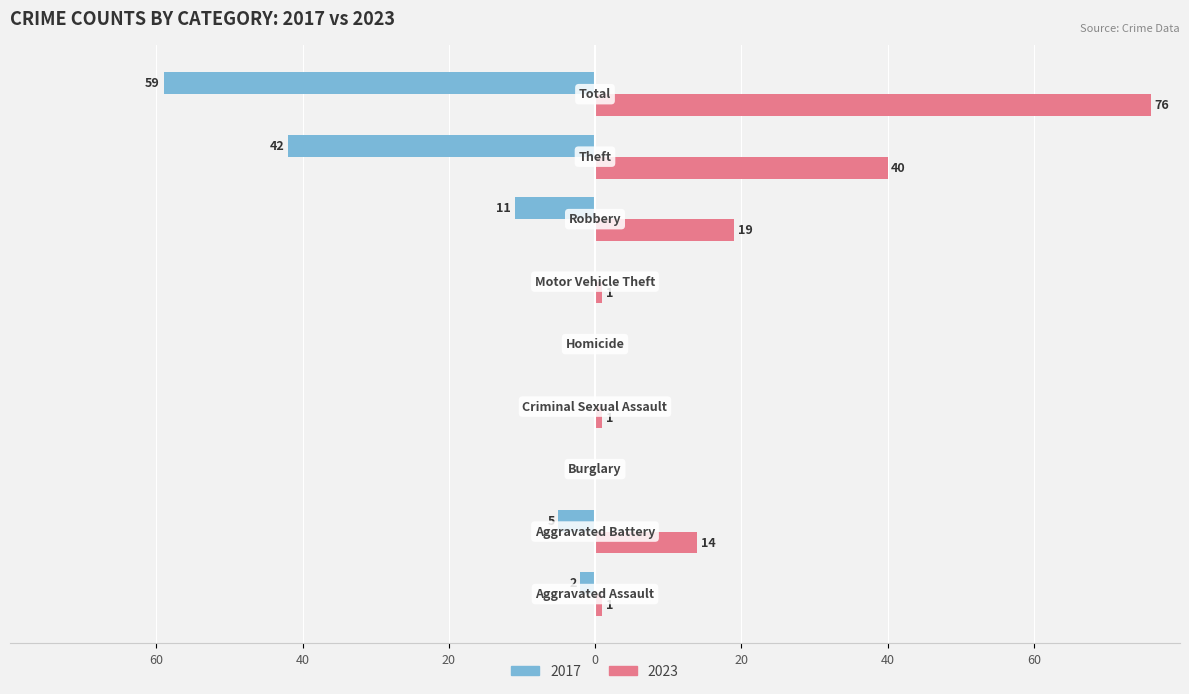

List the series in order of their peak value, highest first.

2023, 2017